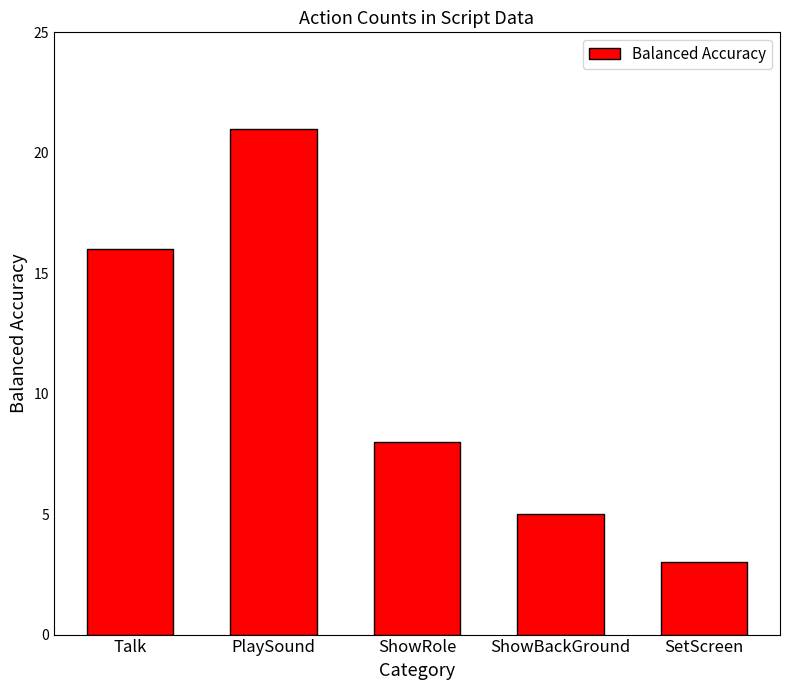

At which label does the data first exceed 8?

Talk